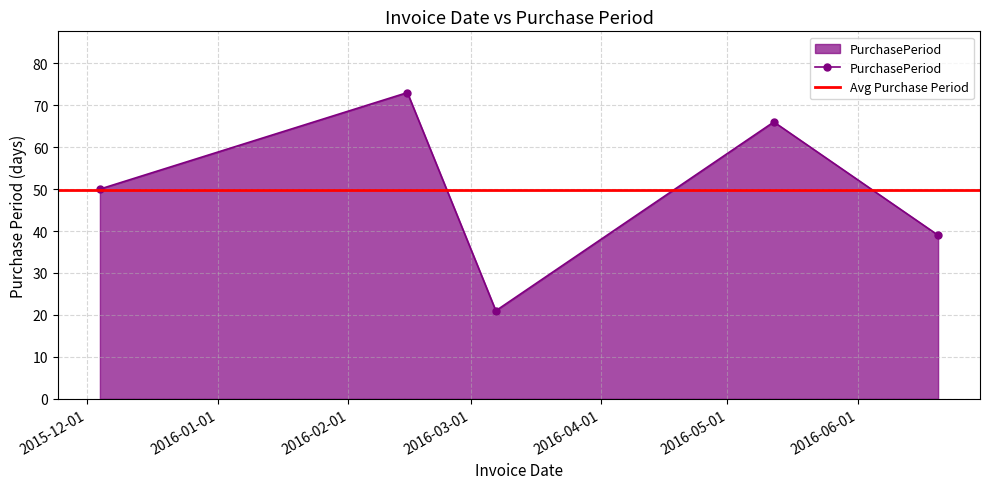

How many interior local peaks (higher than both neighbors) does the data have?

2